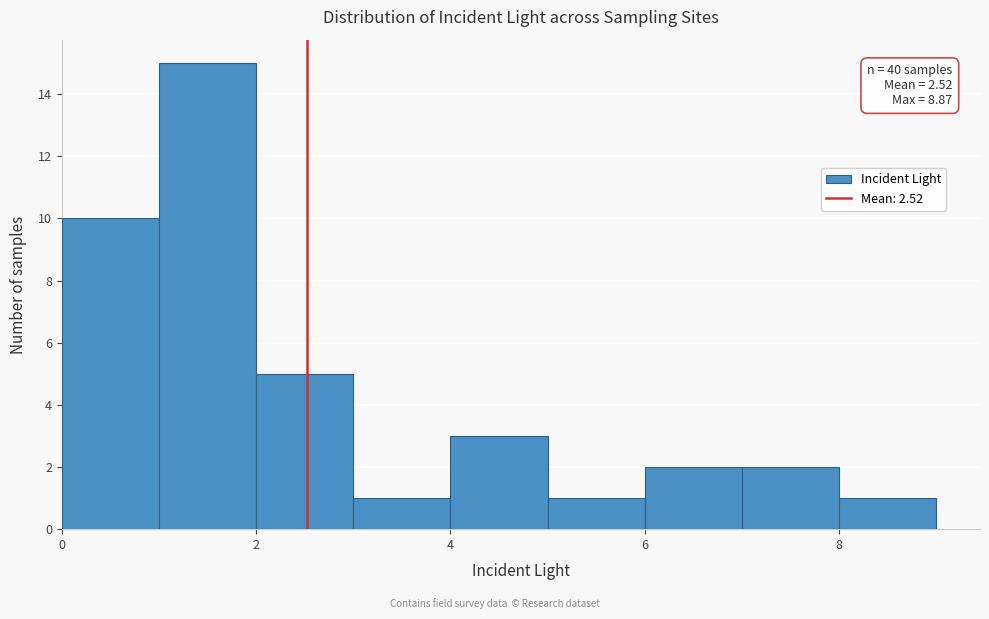

Which range on the x-axis has the tallest bar?

1 to 2